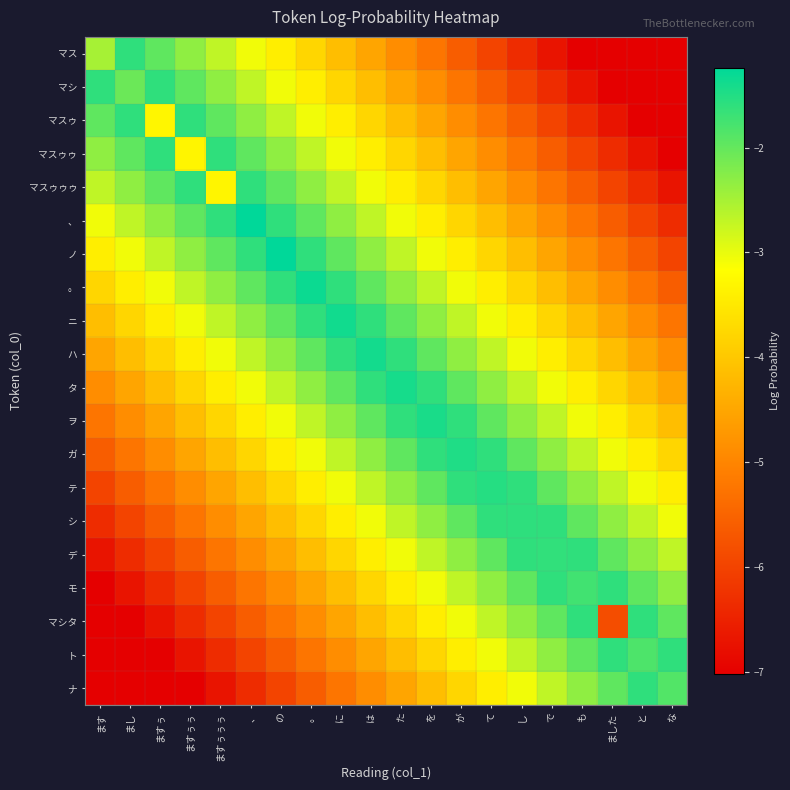

Count the number of categories in the chart.

20